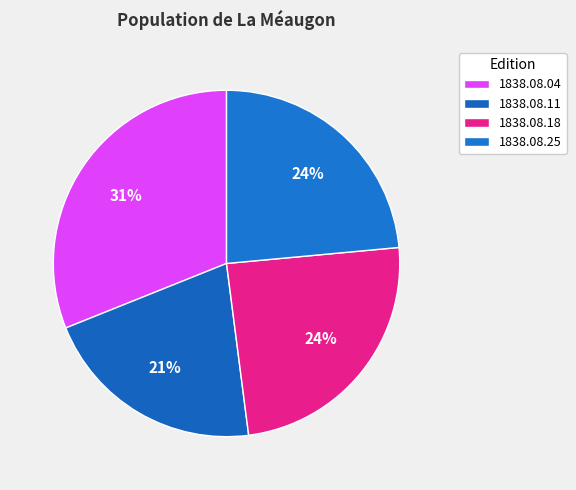

Rank the categories by value from highest to lowest.

1838.08.04_ManchesterTimes, 1838.08.18_ManchesterTimes, 1838.08.25_ManchesterTimes, 1838.08.11_ManchesterTimes